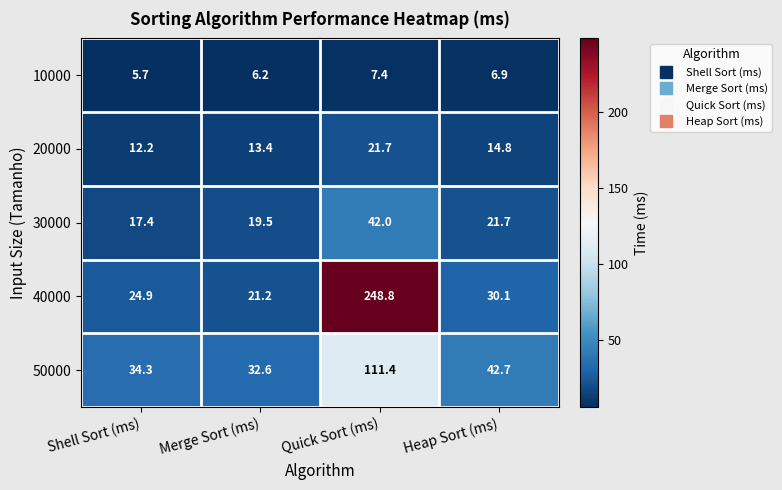

Read the 40000 value at Heap Sort (ms).

30.1